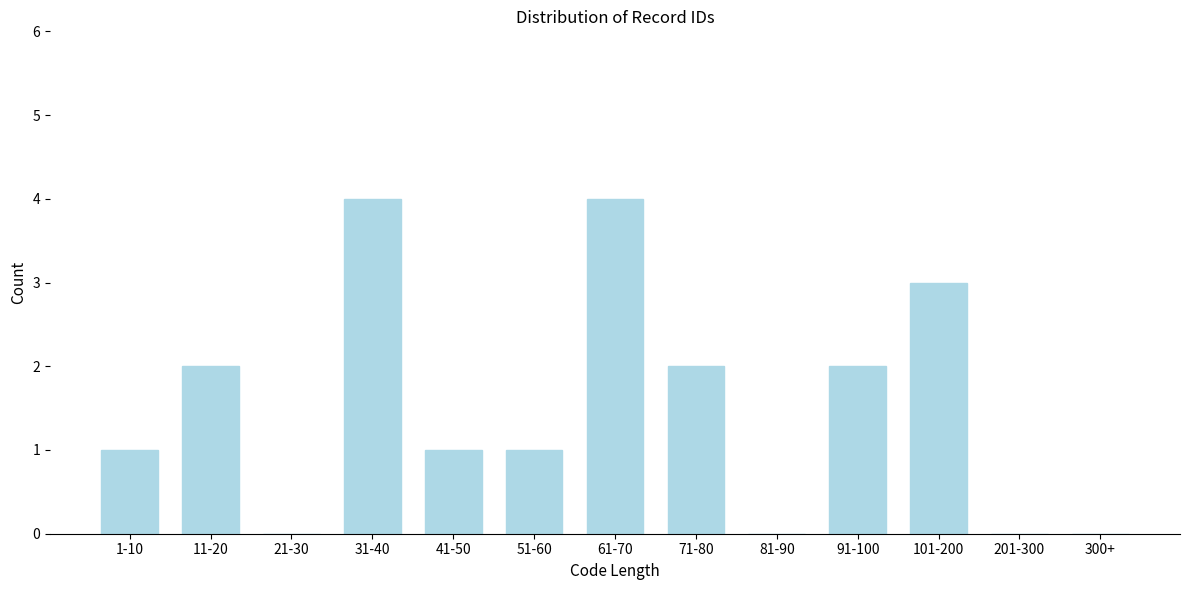

Reading left to right, list all the values displayed in this chart.

1-10=1	11-20=2	21-30=0	31-40=4	41-50=1	51-60=1	61-70=4	71-80=2	81-90=0	91-100=2	101-200=3	201-300=0	300+=0